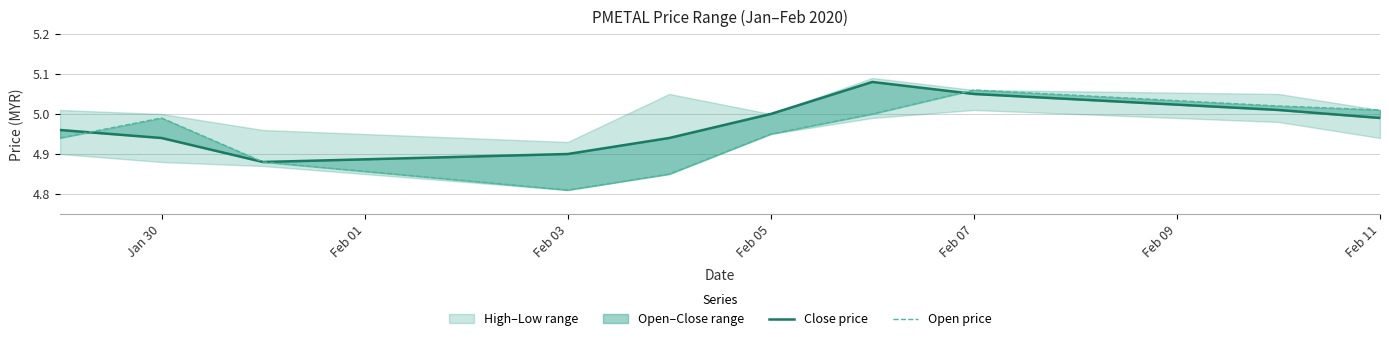

What is the smallest value displayed?

4.8